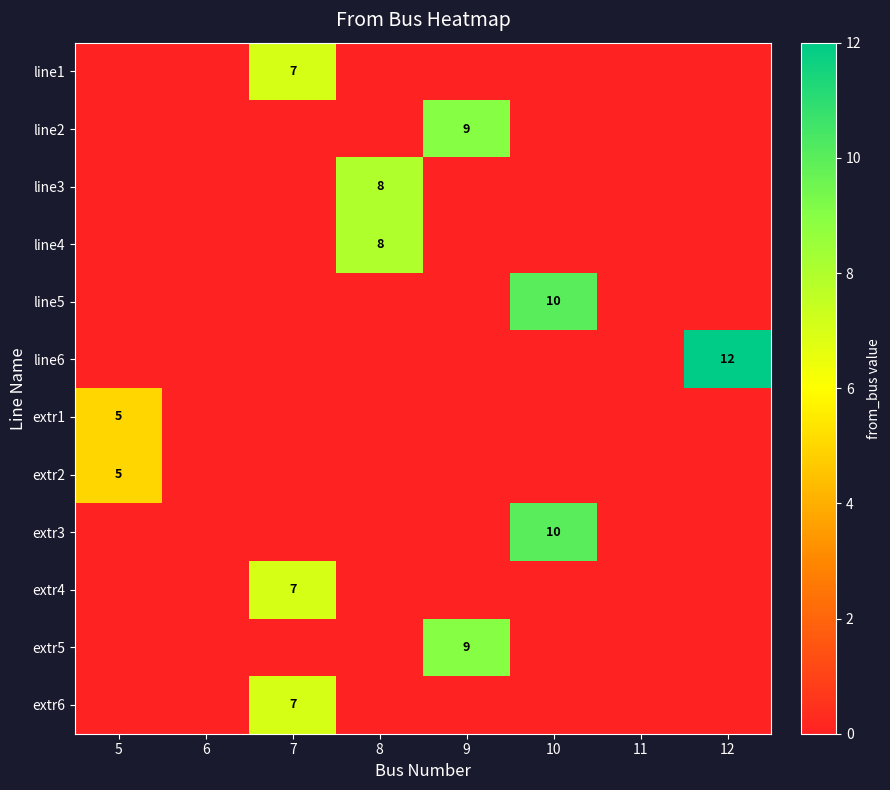

What is the difference between the maximum and minimum values in the extr4 series?

7